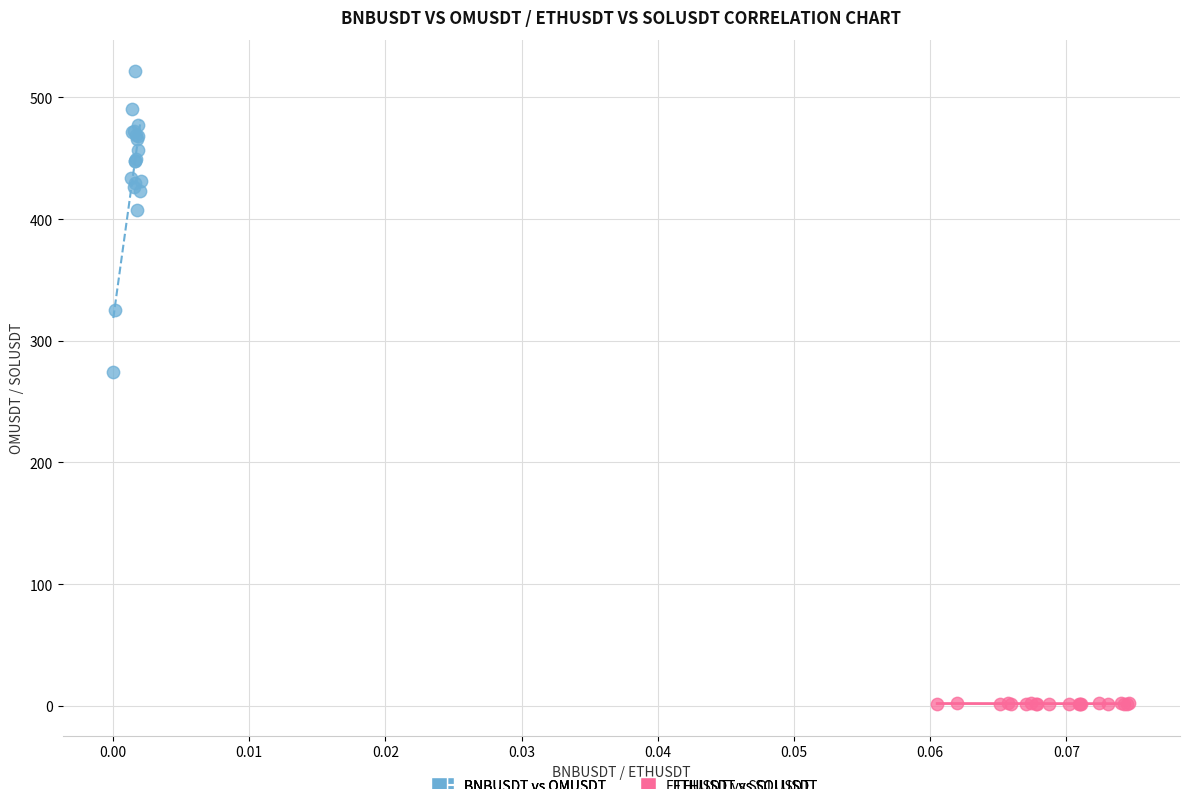

Which series has the widest spread of Y values?

BNBUSDT vs OMUSDT